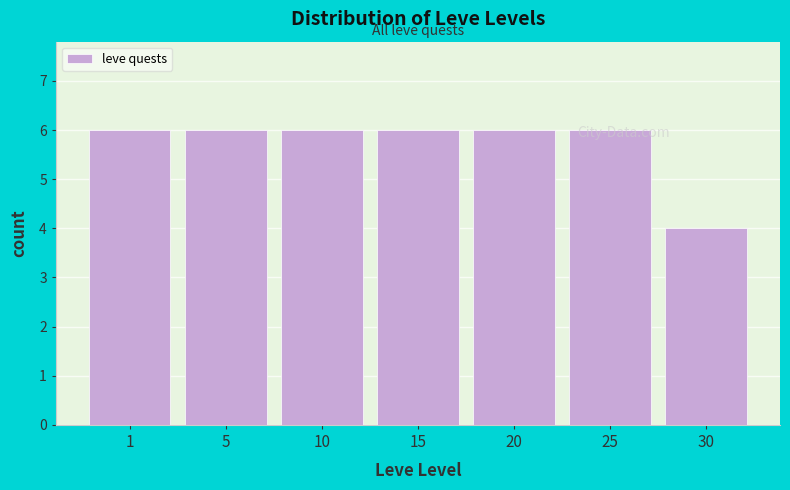

Is it true that the value at 1 is 3?

False